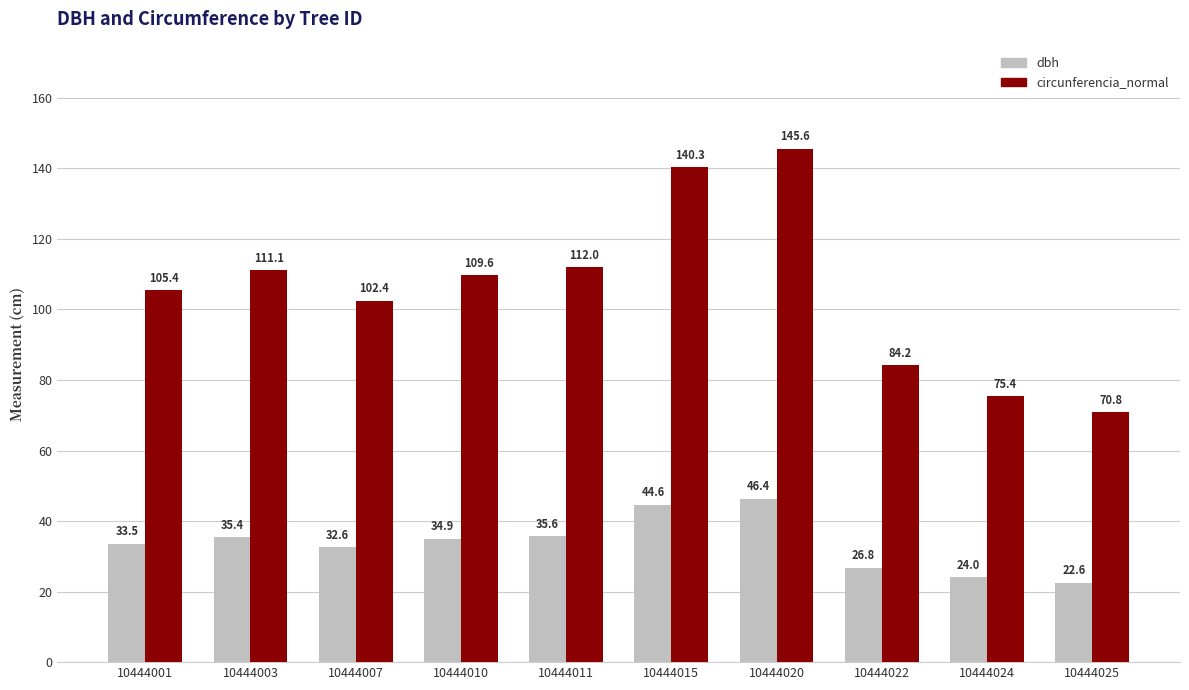

What are all the series names shown in the legend?

dbh, circunferencia_normal